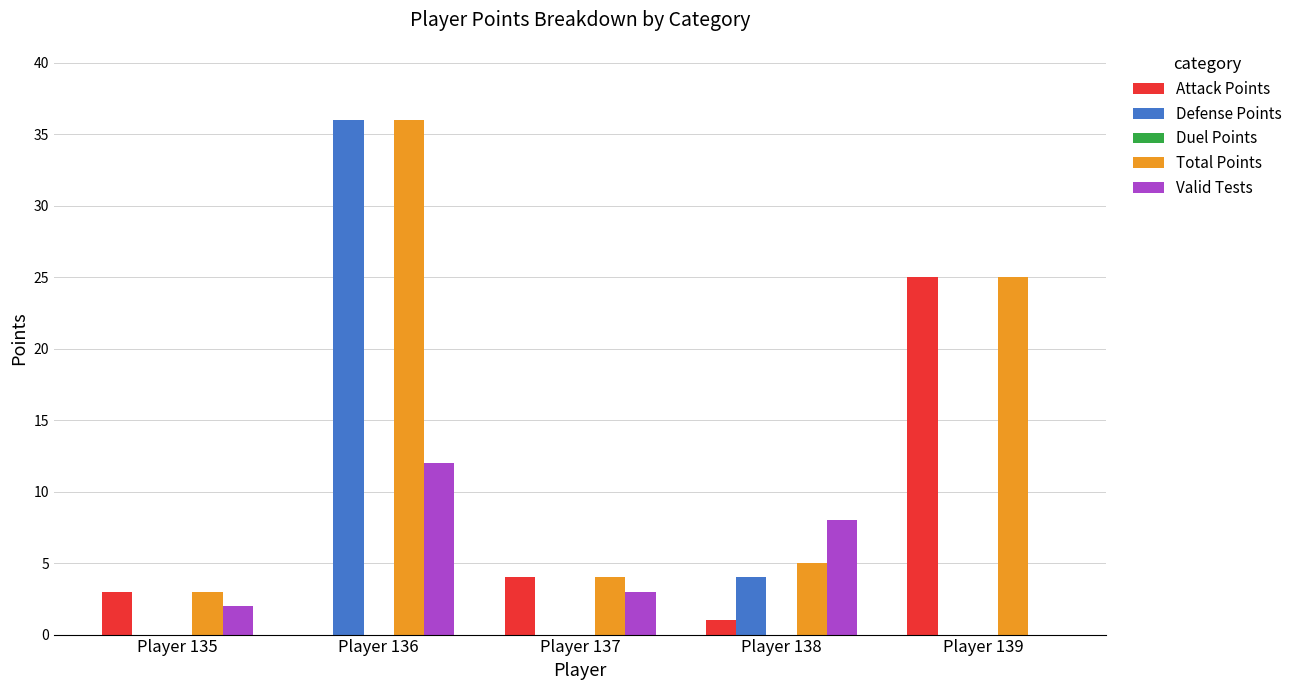

What is the sum of the Valid Tests values at Player 136 and Player 139?

12